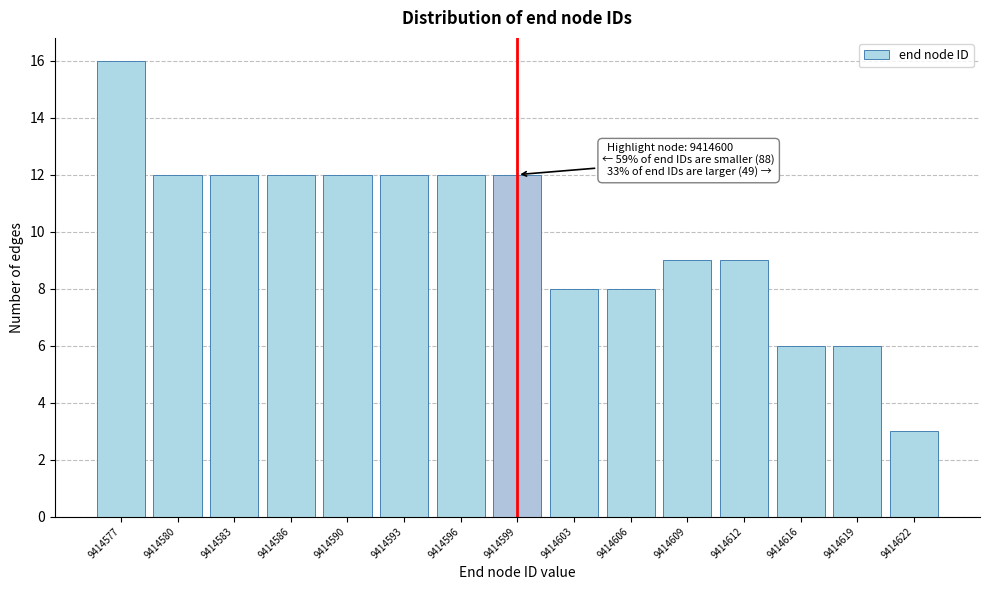

Reading left to right, what are all the values shown in this chart?

9414577=16	9414580=12	9414583=12	9414586=12	9414590=12	9414593=12	9414596=12	9414599=12	9414603=8	9414606=8	9414609=9	9414612=9	9414616=6	9414619=6	9414622=3